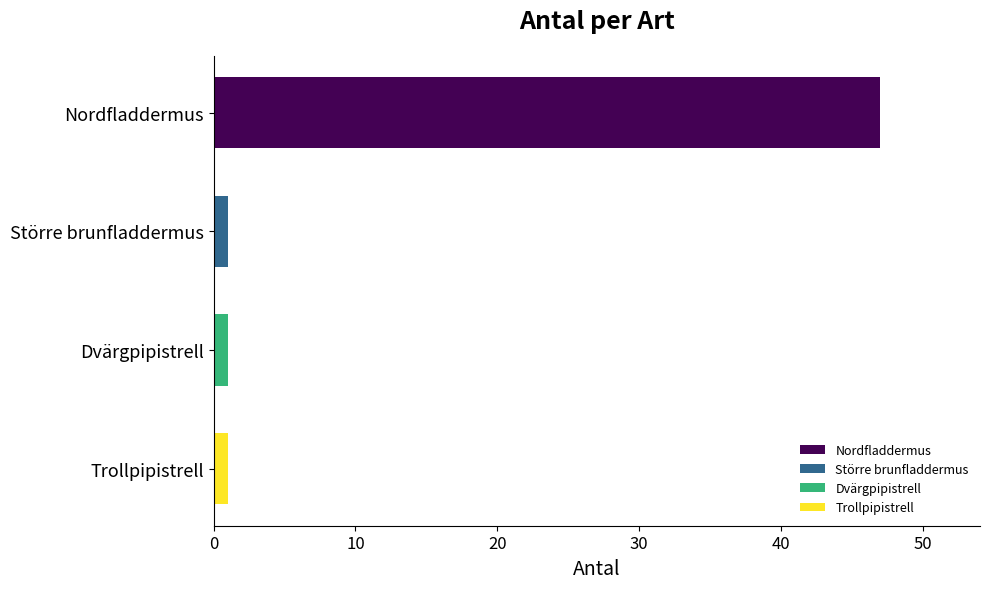

How many values are between 1 and 47?

4